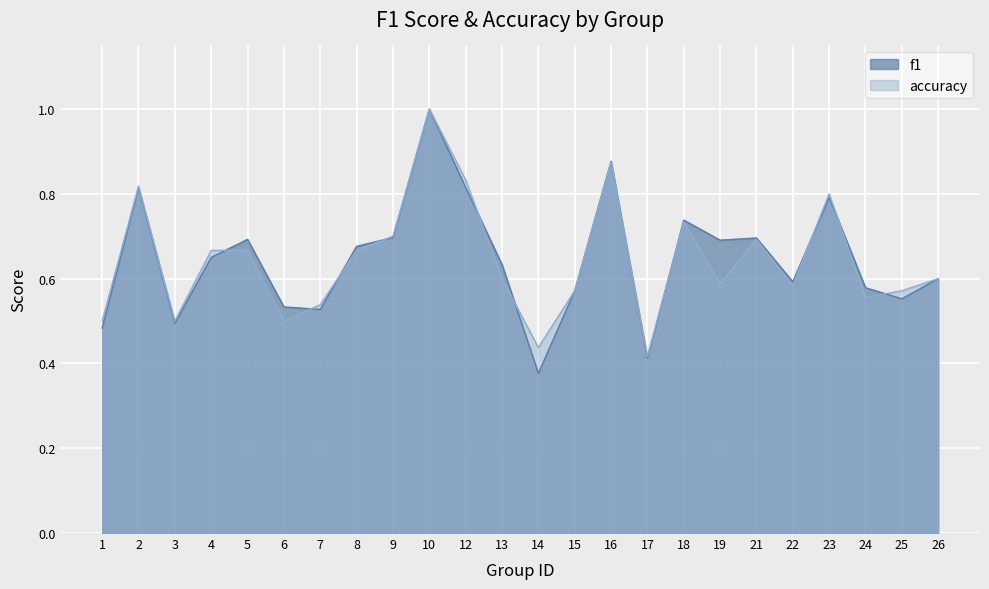

How many lines are shown in the chart?

2